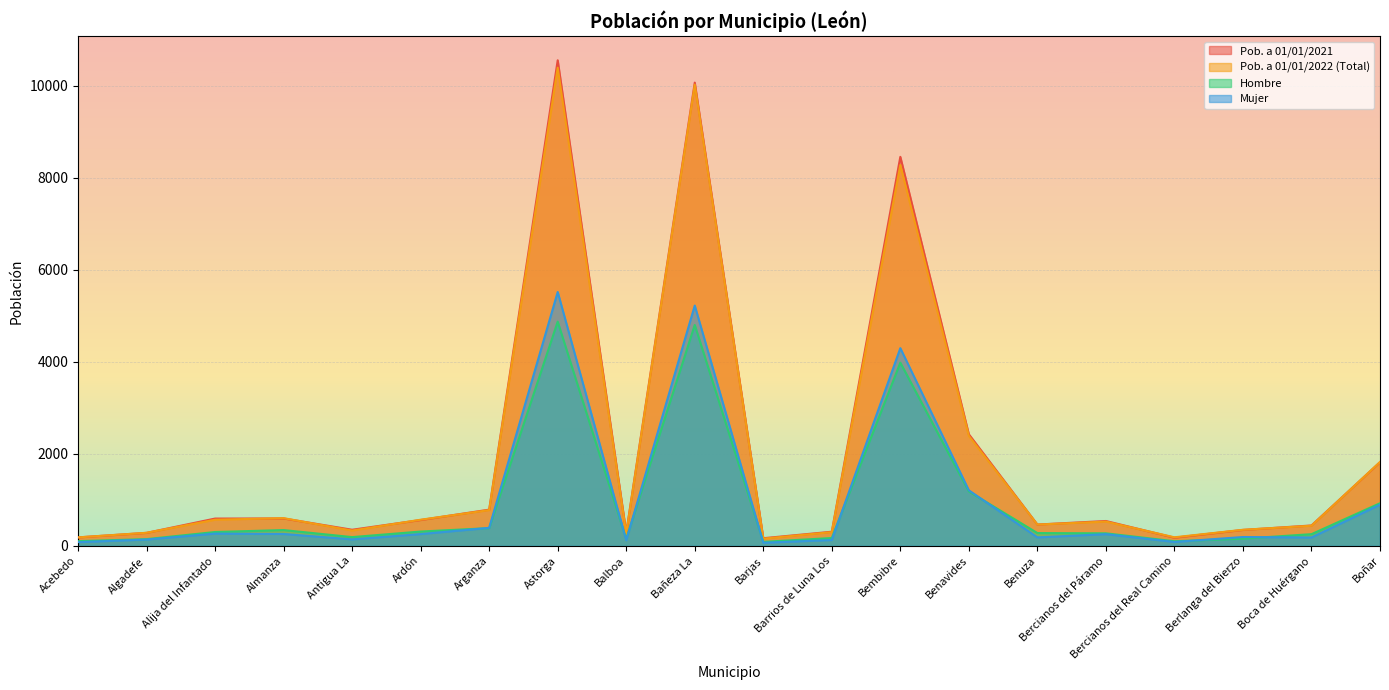

In Pob. a 01/01/2022 (Total), how many points are lower than both neighbors (excluding endpoints)?

5